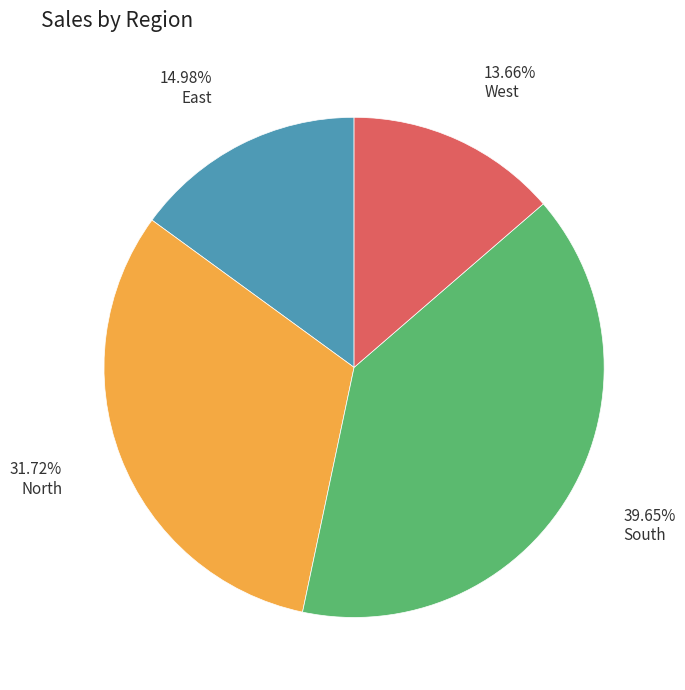

What is the ratio of the value at South to the value at West?

2.9